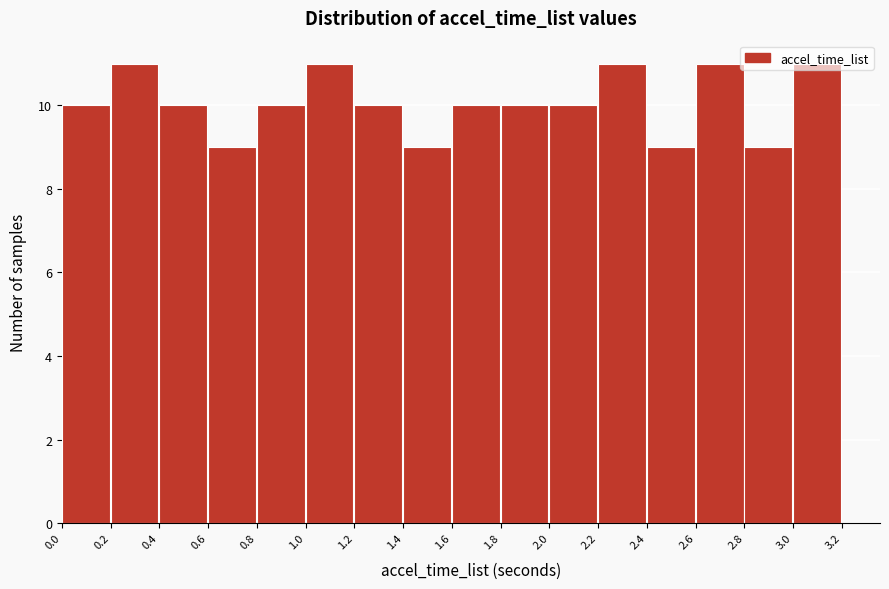

Reading left to right, list every bar in this chart as the range it spans on the x-axis followed by its height. The values are not printed on the chart, so give them approximately, as read against the axis.

0.0 to 0.2: 10
0.2 to 0.4: 11
0.4 to 0.6: 10
0.6 to 0.8: 9
0.8 to 1.0: 10
1.0 to 1.2: 11
1.2 to 1.4: 10
1.4 to 1.6: 9
1.6 to 1.8: 10
1.8 to 2.0: 10
2.0 to 2.2: 10
2.2 to 2.4: 11
2.4 to 2.6: 9
2.6 to 2.8: 11
2.8 to 3.0: 9
3.0 to 3.2: 11